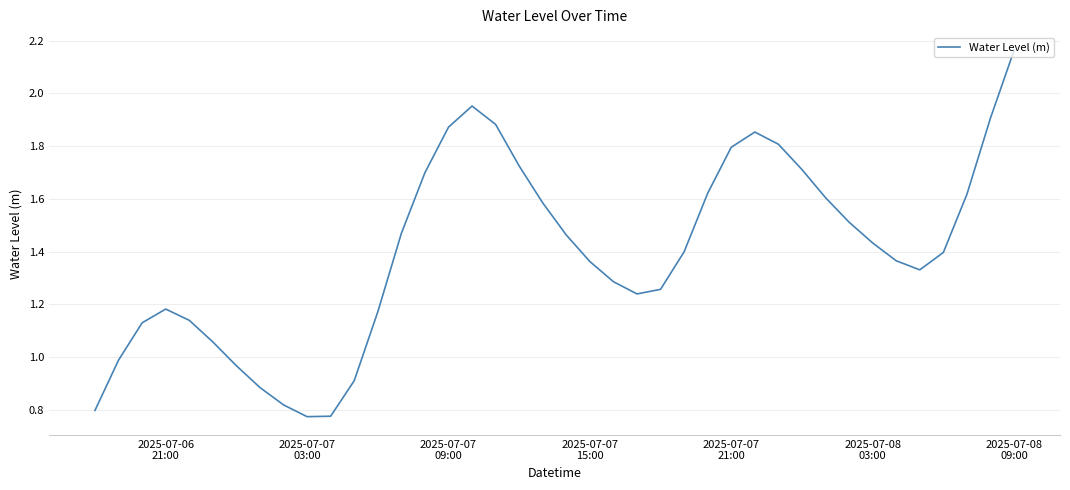

Reading right to left, what are all the values shown in this chart?

2.2	1.9	1.6	1.4	1.3	1.4	1.4	1.5	1.6	1.7	1.8	1.9	1.8	1.6	1.4	1.3	1.2	1.3	1.4	1.5	1.6	1.7	1.9	2.0	1.9	1.7	1.5	1.2	0.9	0.8	0.8	0.8	0.9	1.0	1.1	1.1	1.2	1.1	1.0	0.8